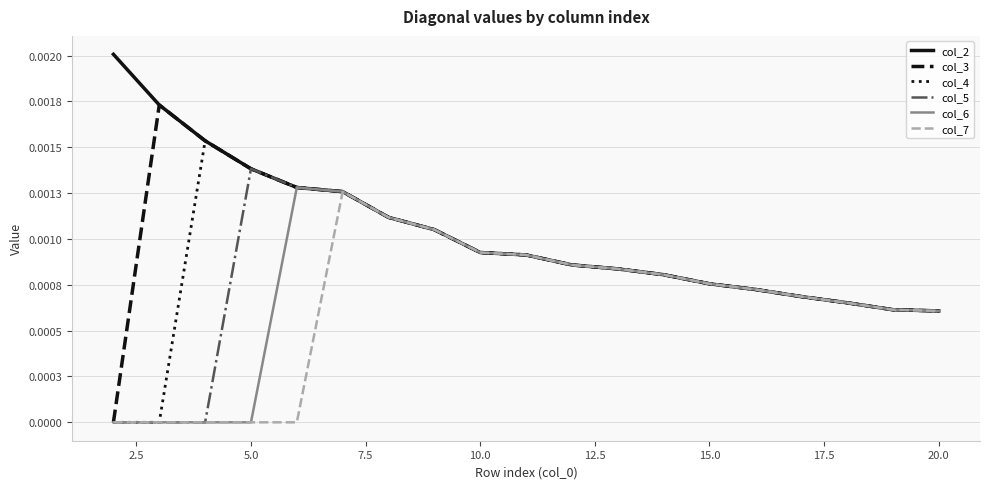

What are all the series names shown in the legend?

col_2, col_3, col_4, col_5, col_6, col_7